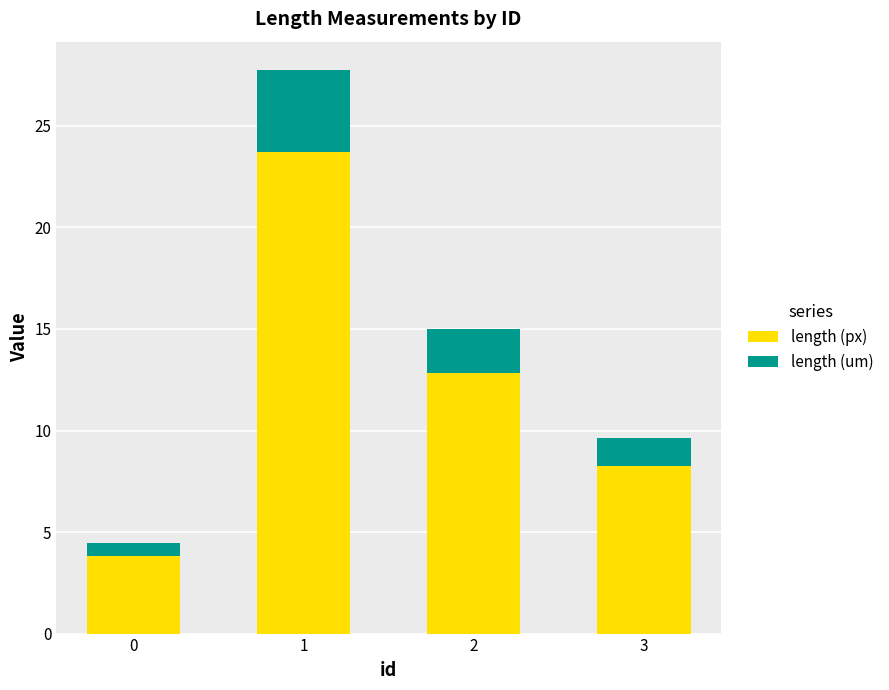

What is the total value across all series at 3?

9.6